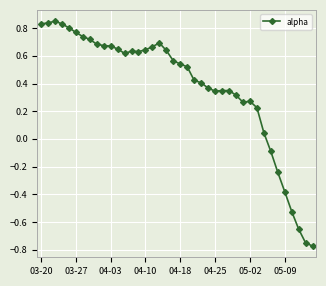

How many values are below zero?

7